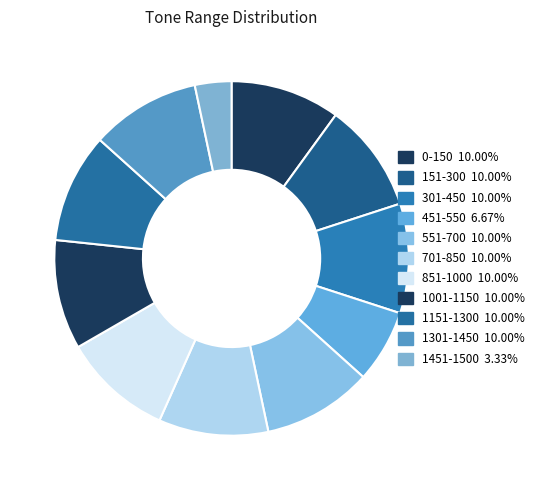

What is the ratio of the value at 301-450 to the value at 451-550?

1.5